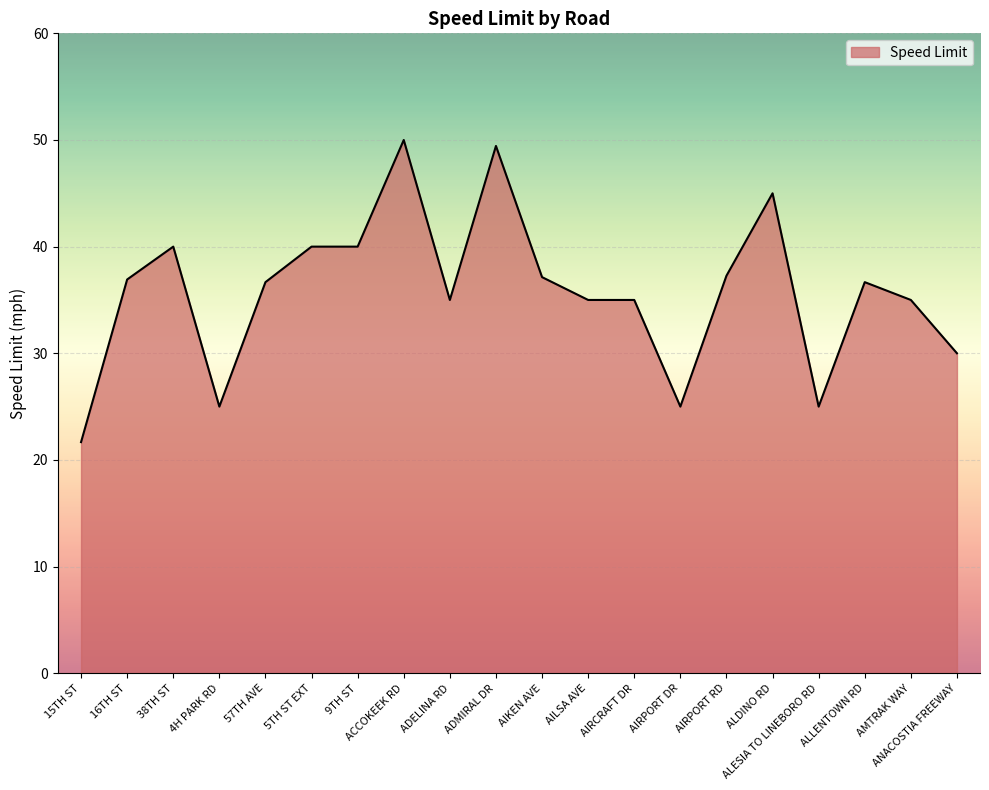

True or false: the data has more than 1 interior local peaks.

True